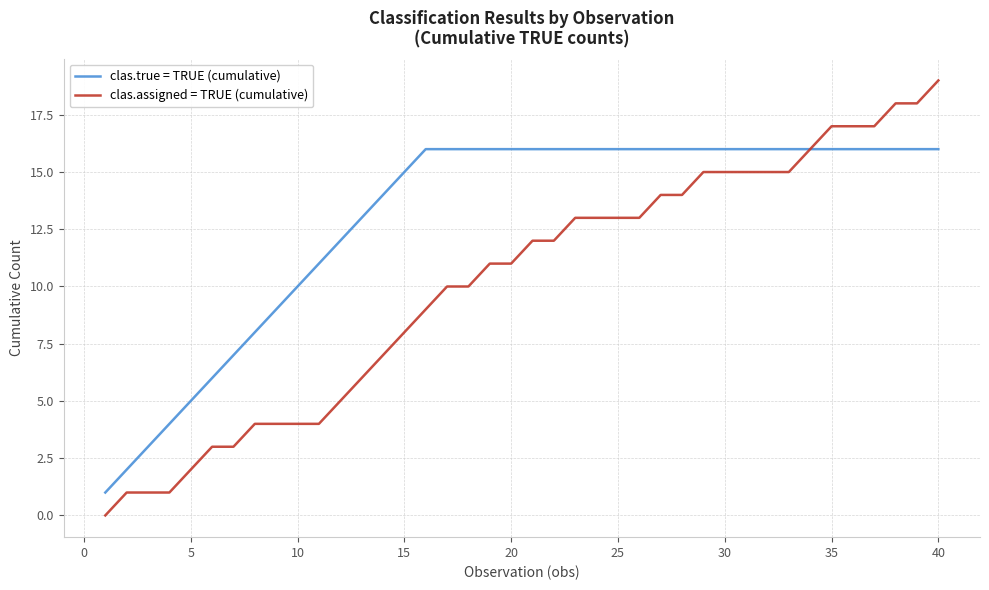

Which series has the widest spread of values?

clas.assigned = TRUE (cumulative)